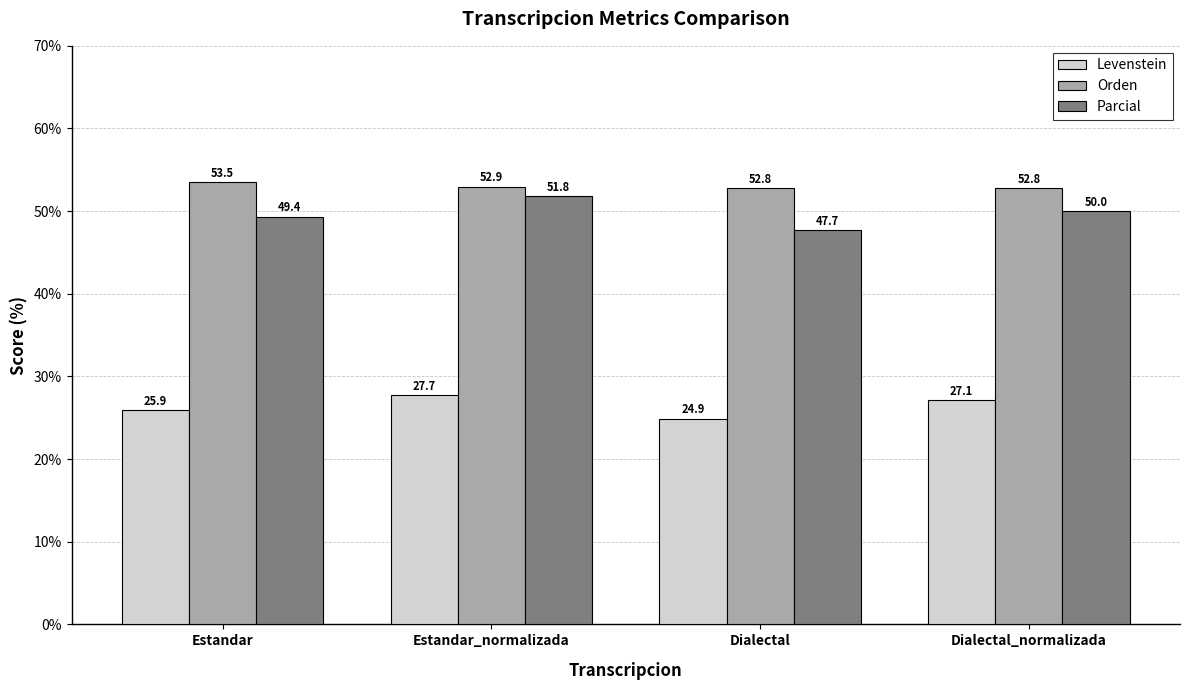

The Orden series shows 52.9 at Estandar_normalizada. True or false?

True